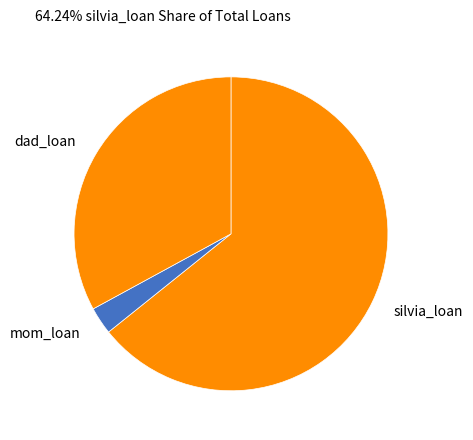

What is the majority slice?

silvia_loan